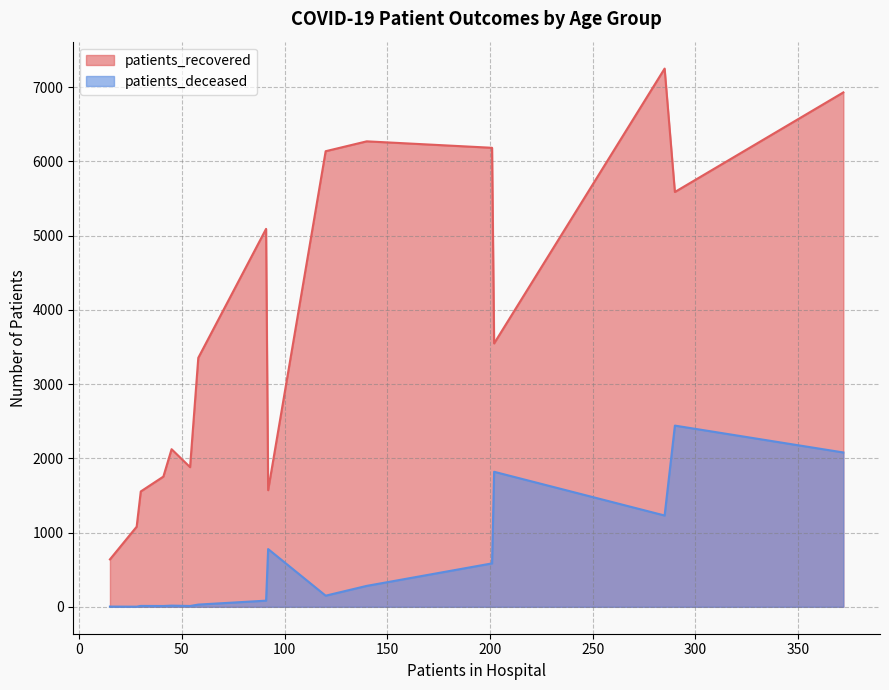

What is the difference between the maximum and minimum values in the patients_deceased series?

2439